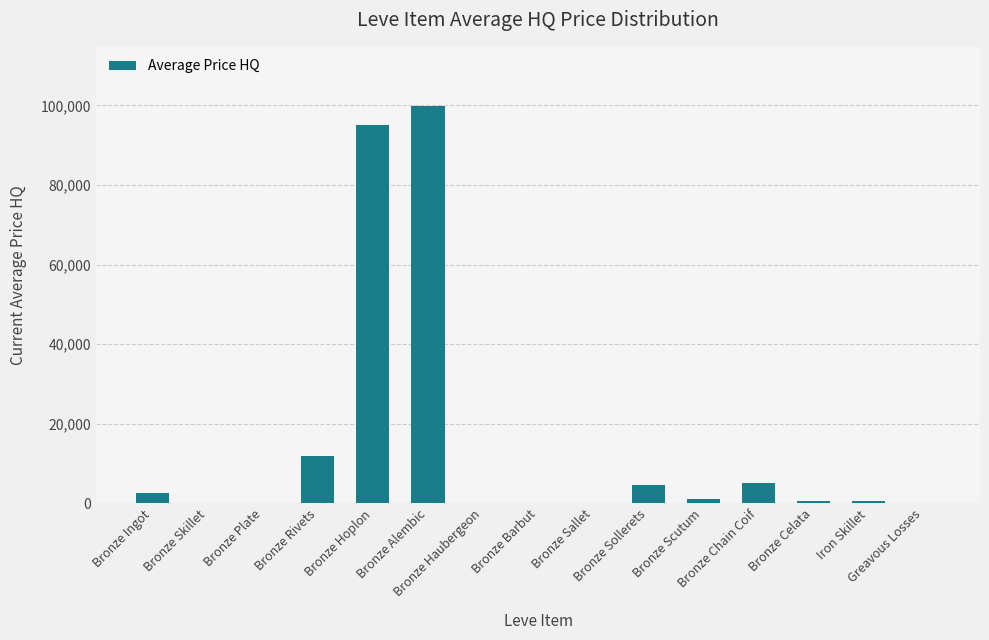

True or false: the data shows -48341.3 at Bronze Sallet.

False